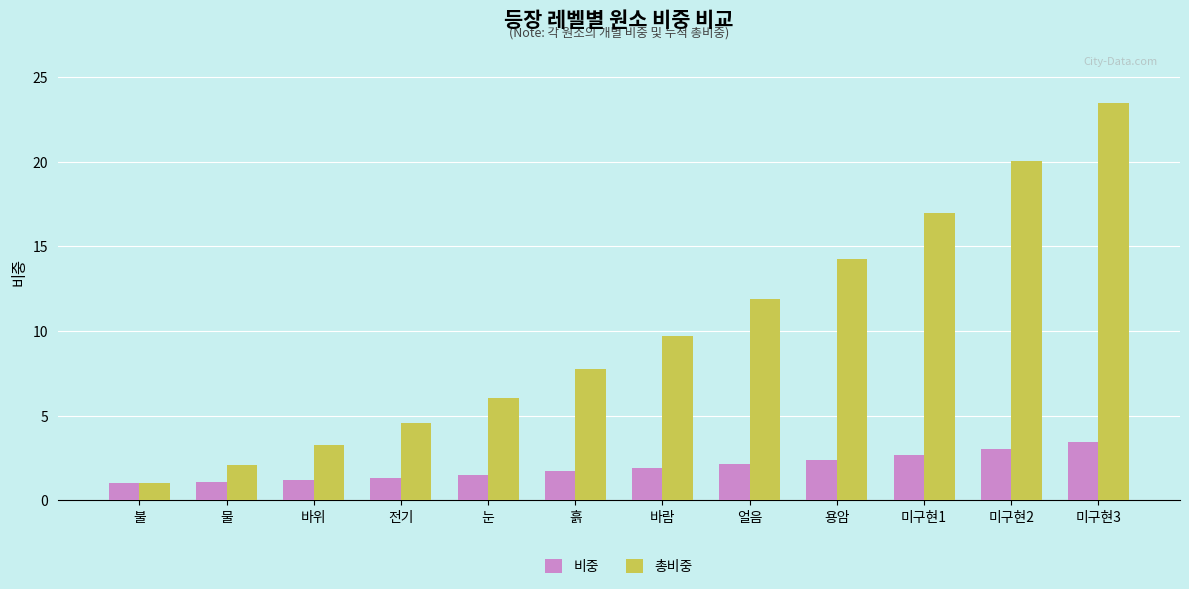

Which category has the lowest value in the 총비중 series?

불